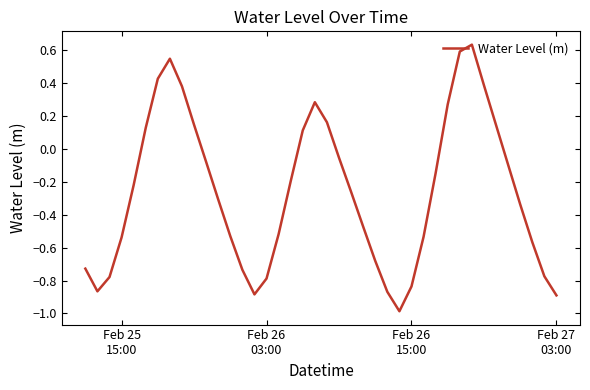

What is the minimum value shown in the chart?

-1.0